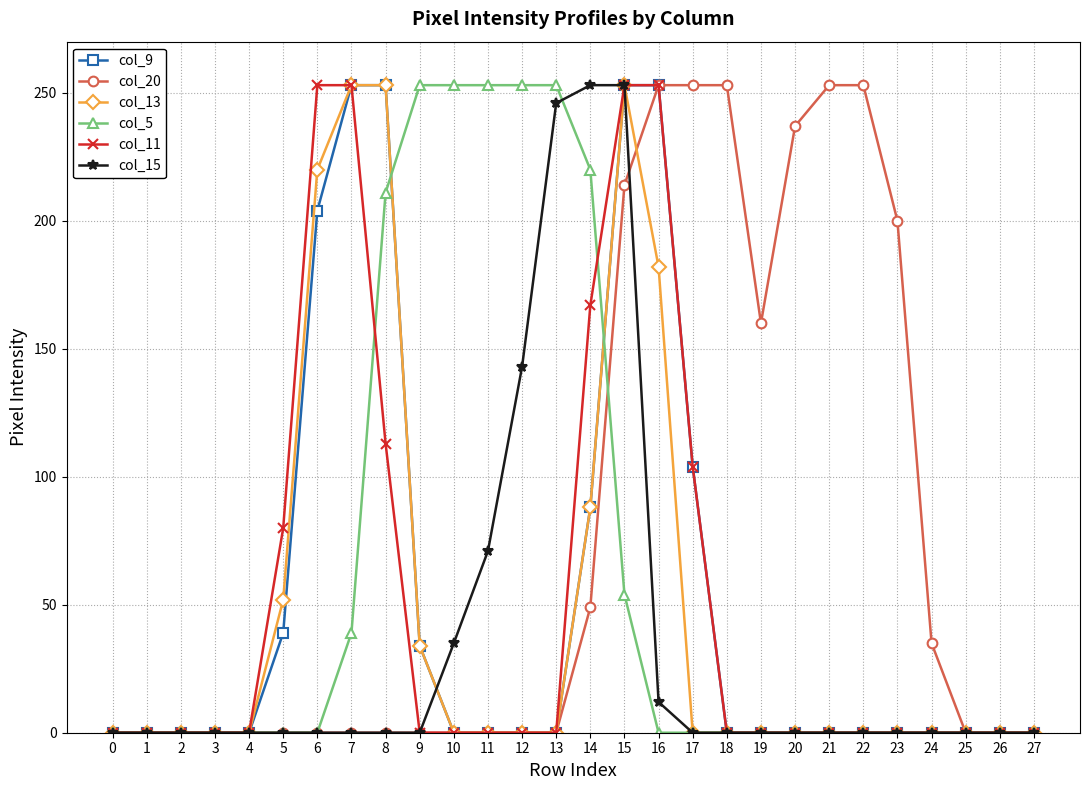

What is the value of the col_5 point at the 16th from the left?

54